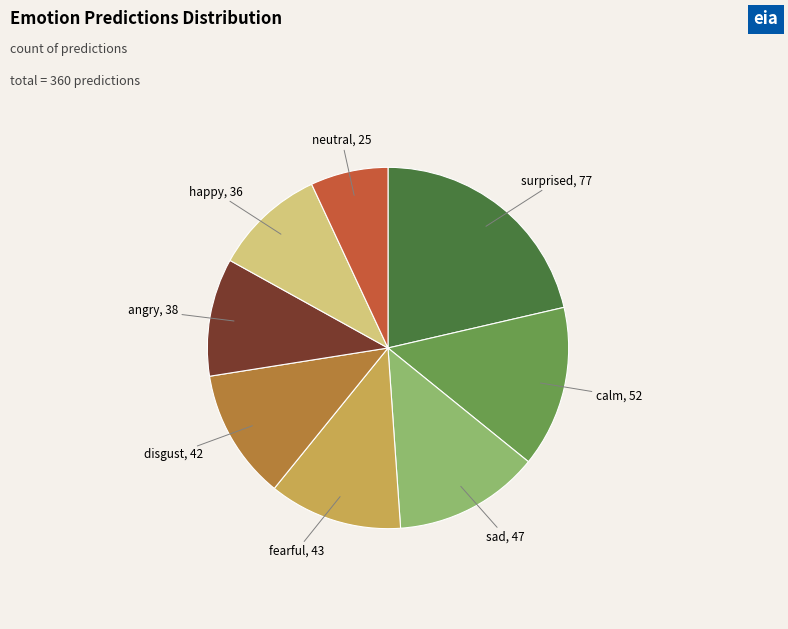

Does any single category account for the majority?

No